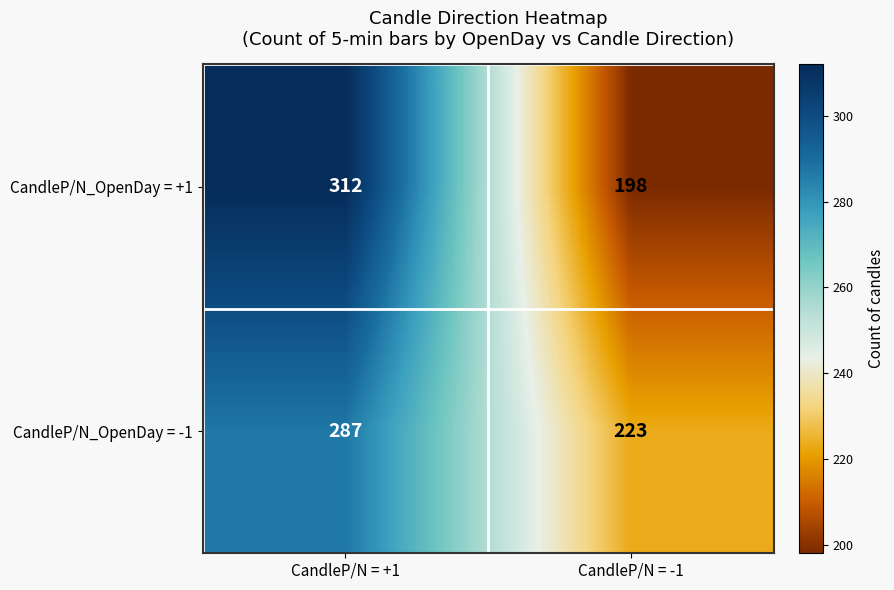

Reading right to left, transcribe all the data shown in this chart.

CandleP/N_OpenDay = +1: CandleP/N = -1=198	CandleP/N = +1=312
CandleP/N_OpenDay = -1: CandleP/N = -1=223	CandleP/N = +1=287